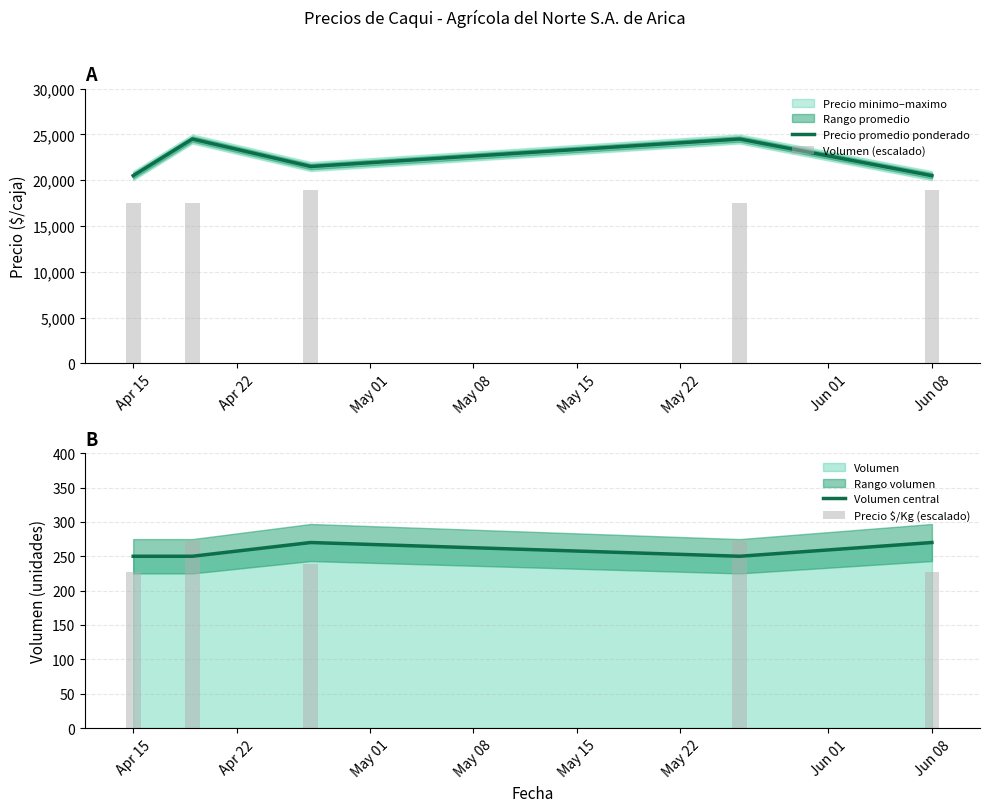

What is the value of the Volumen (escalado) bar at the 2nd from the left?

17500.0